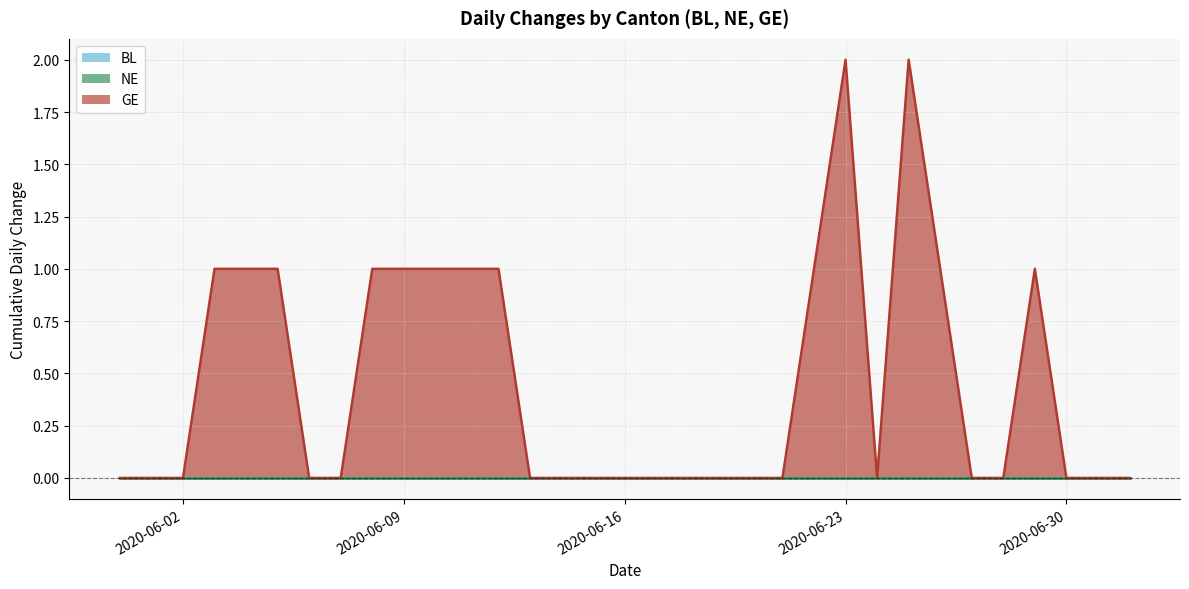

What is the label of the 20th point from the right?

2020-06-13